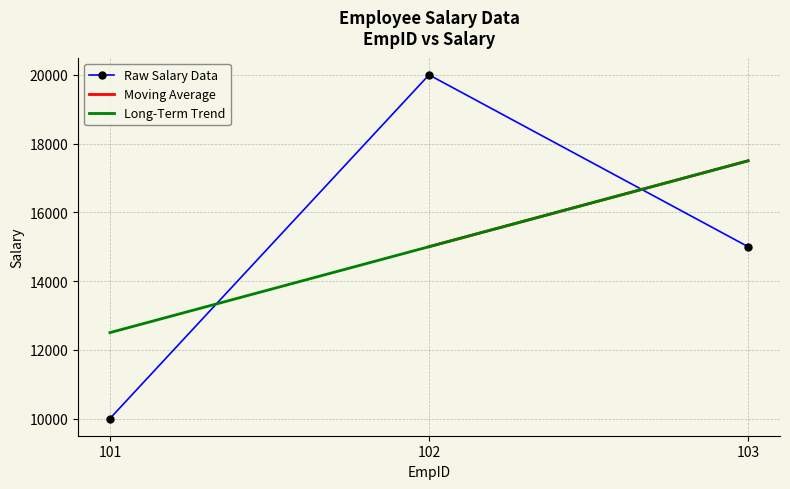

At which label does the data first exceed 15000?

102